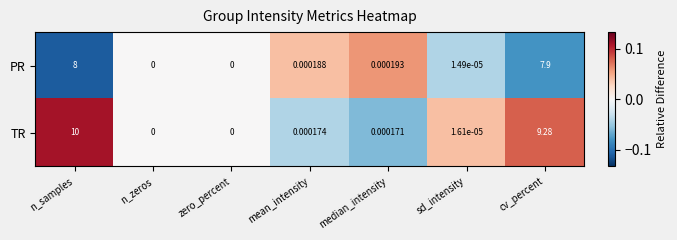

Which series has the largest total across all categories?

TR